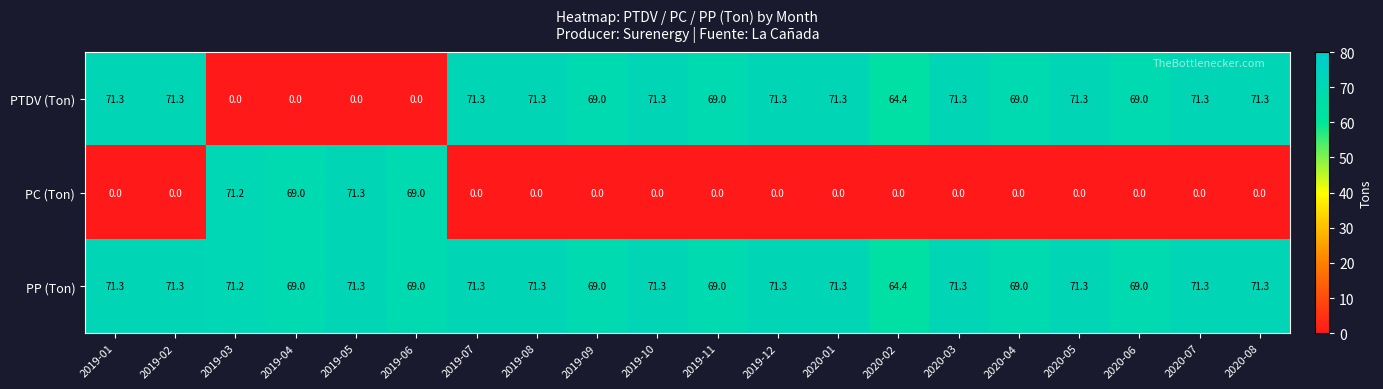

The PP (Ton) series shows 71.3 at 2020-03. True or false?

True